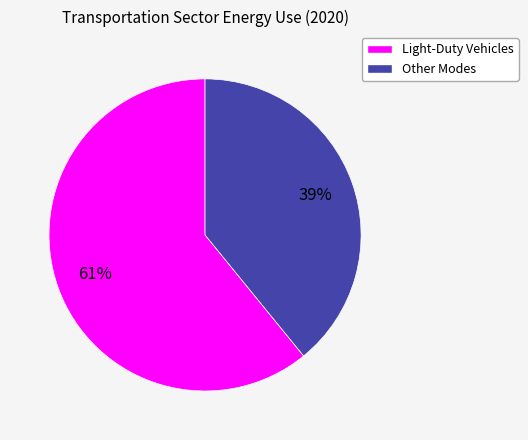

Is there any slice that represents more than half of the pie?

Yes